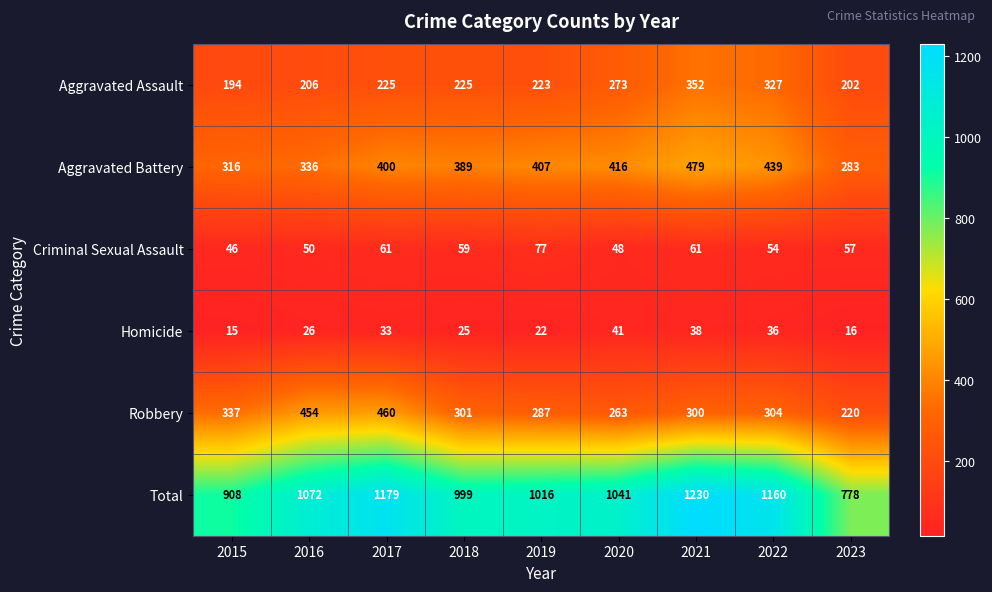

Is it true that Homicide equals 25 at 2018?

True